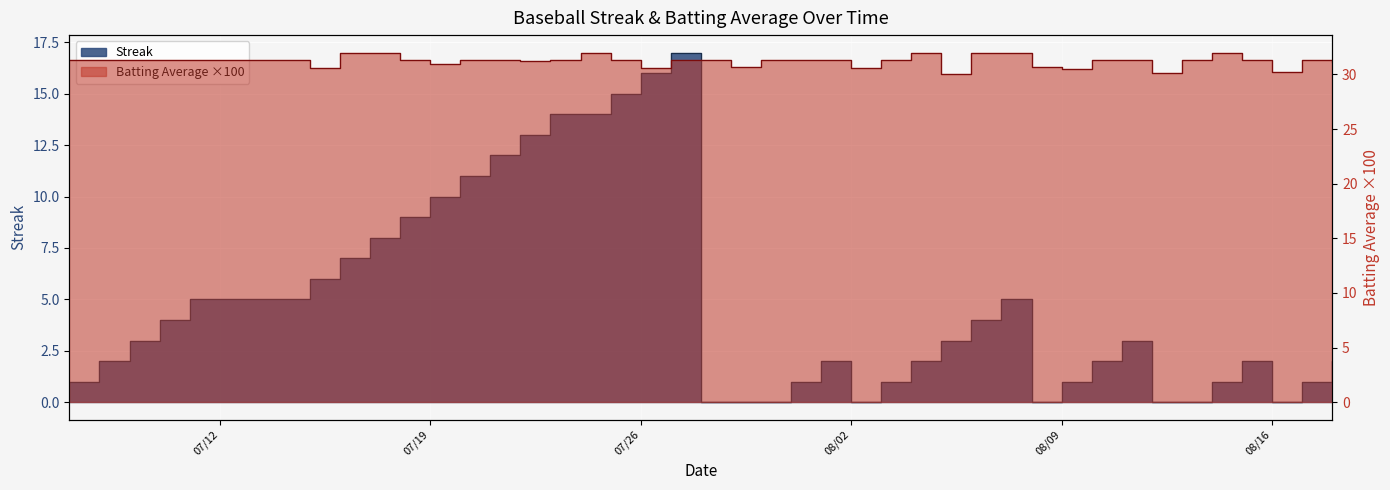

The Batting Average1 series shows 7.6 at 2010-08-11. True or false?

False